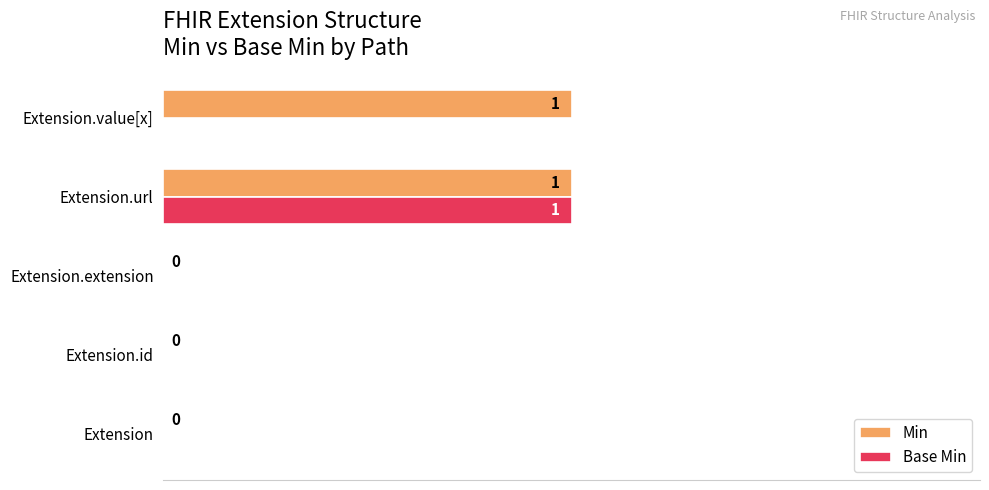

Which series changed the most between Extension and Extension.value[x]?

Min